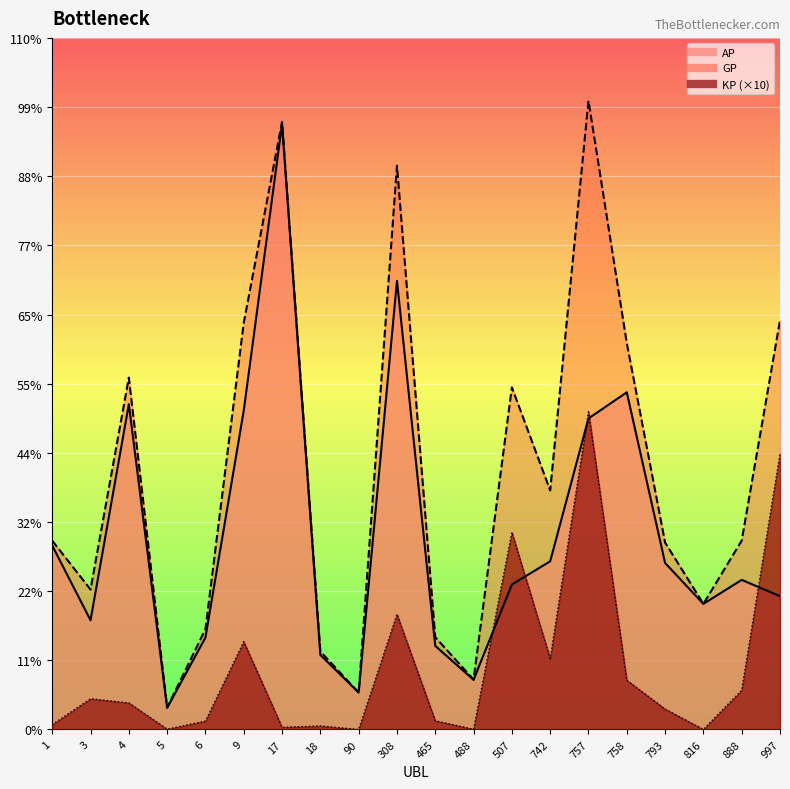

How many series are shown in this chart?

3